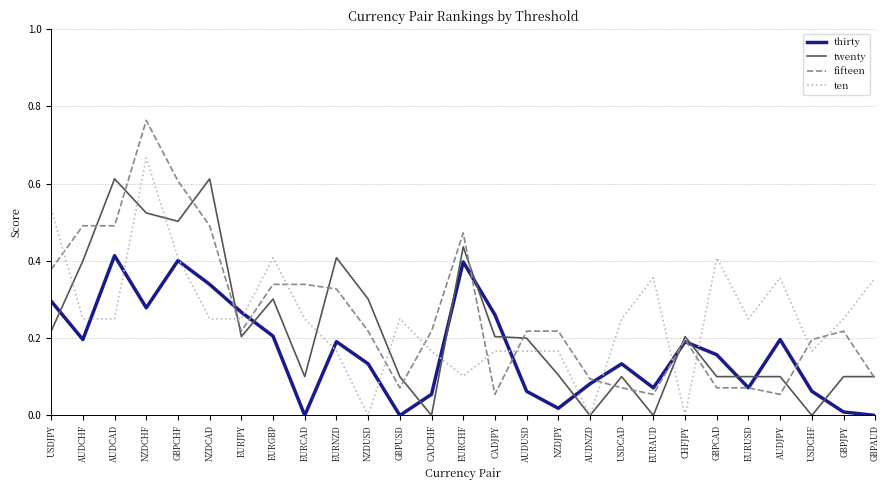

Which series changed the most between AUDCHF and GBPUSD?

fifteen